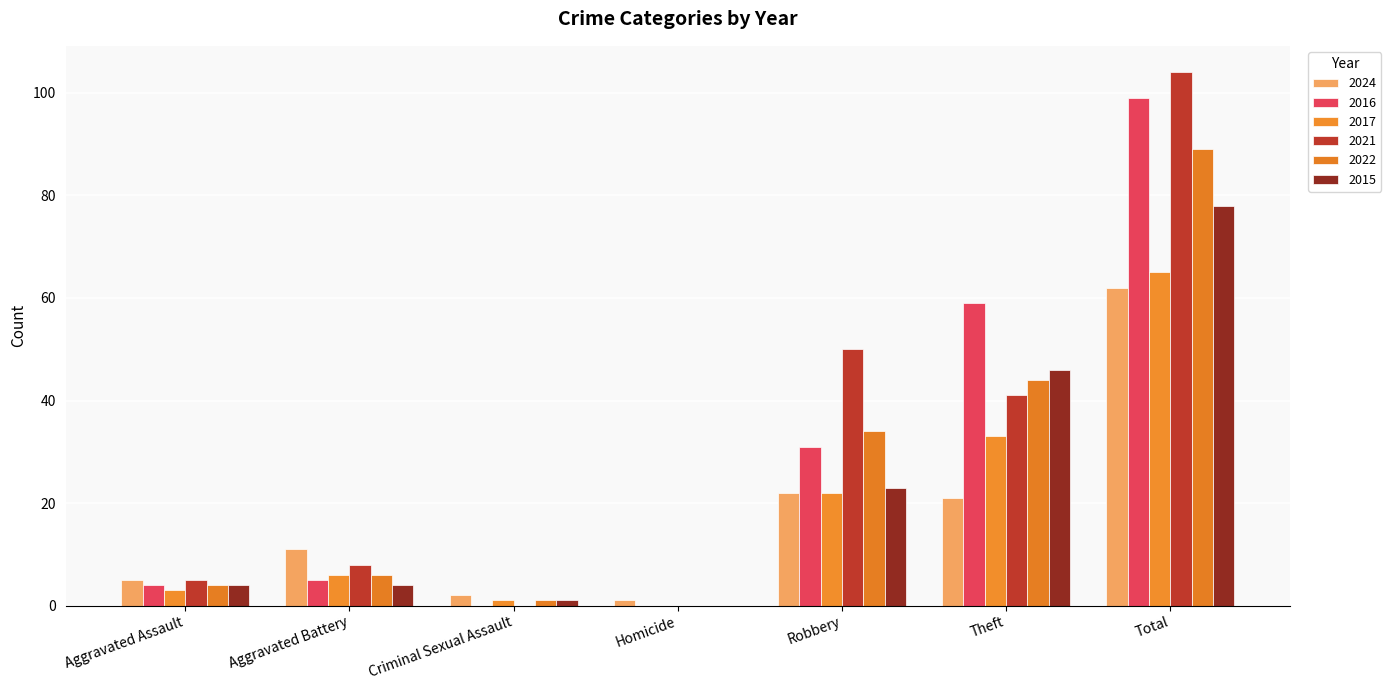

Does the chart contain stacked bars?

No